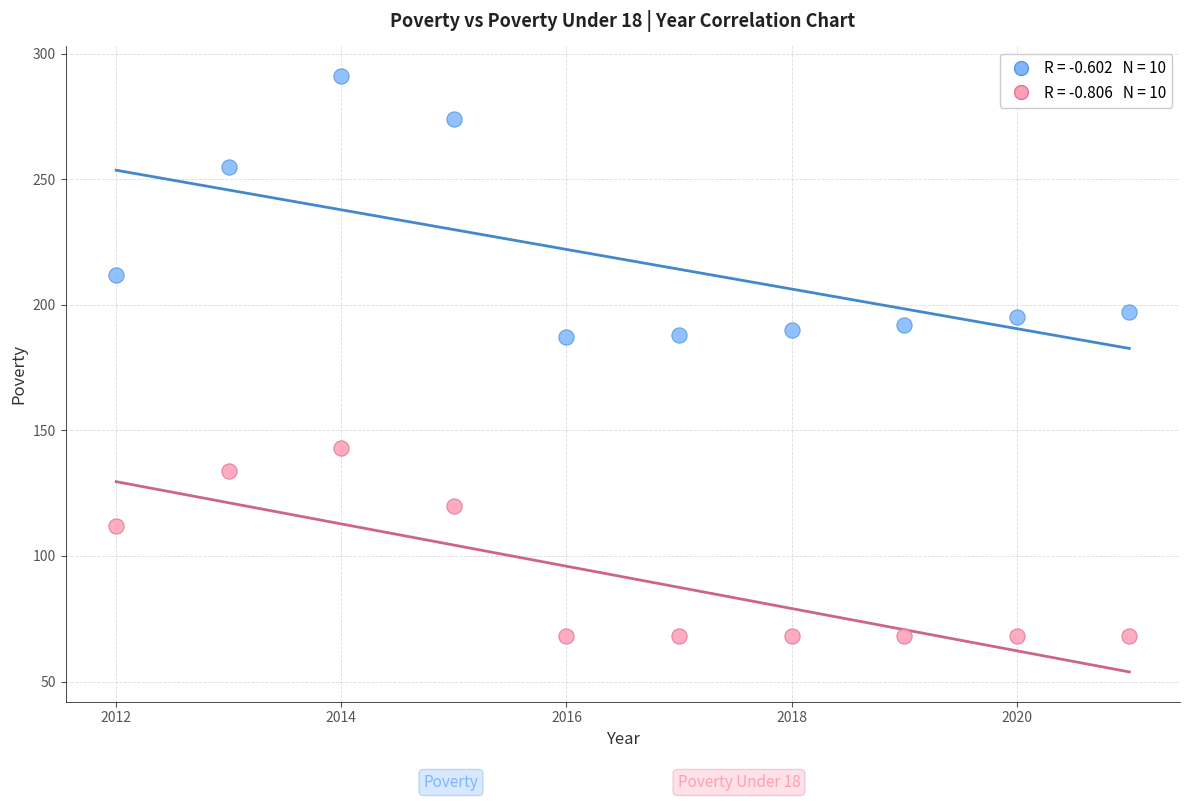

Across all data points, what is the range of X values (max minus min)?

9